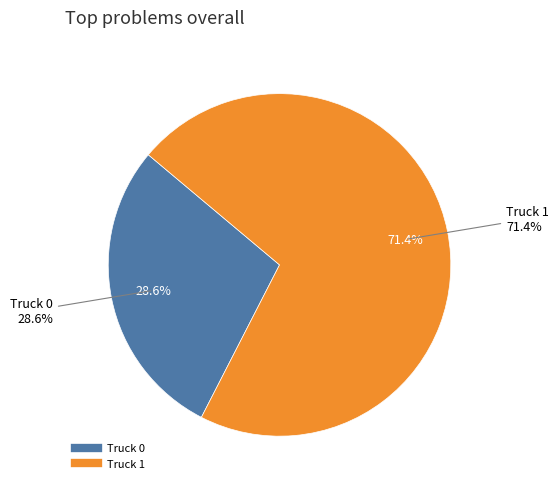

Is it true that Truck 0 is 19% of the pie?

False